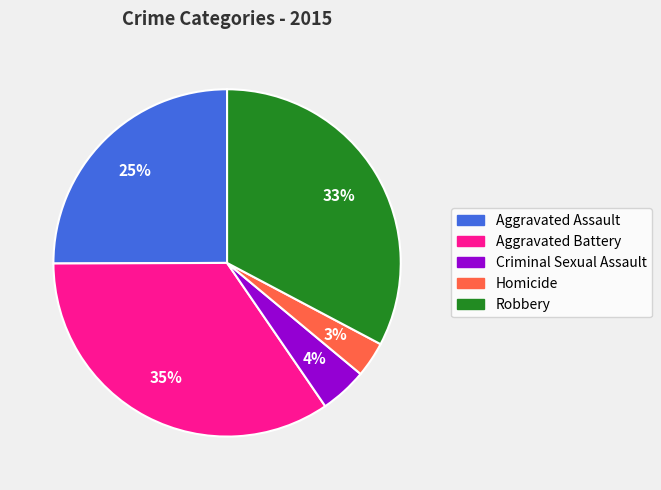

To the nearest percent, what percentage of the pie is Homicide?

3%